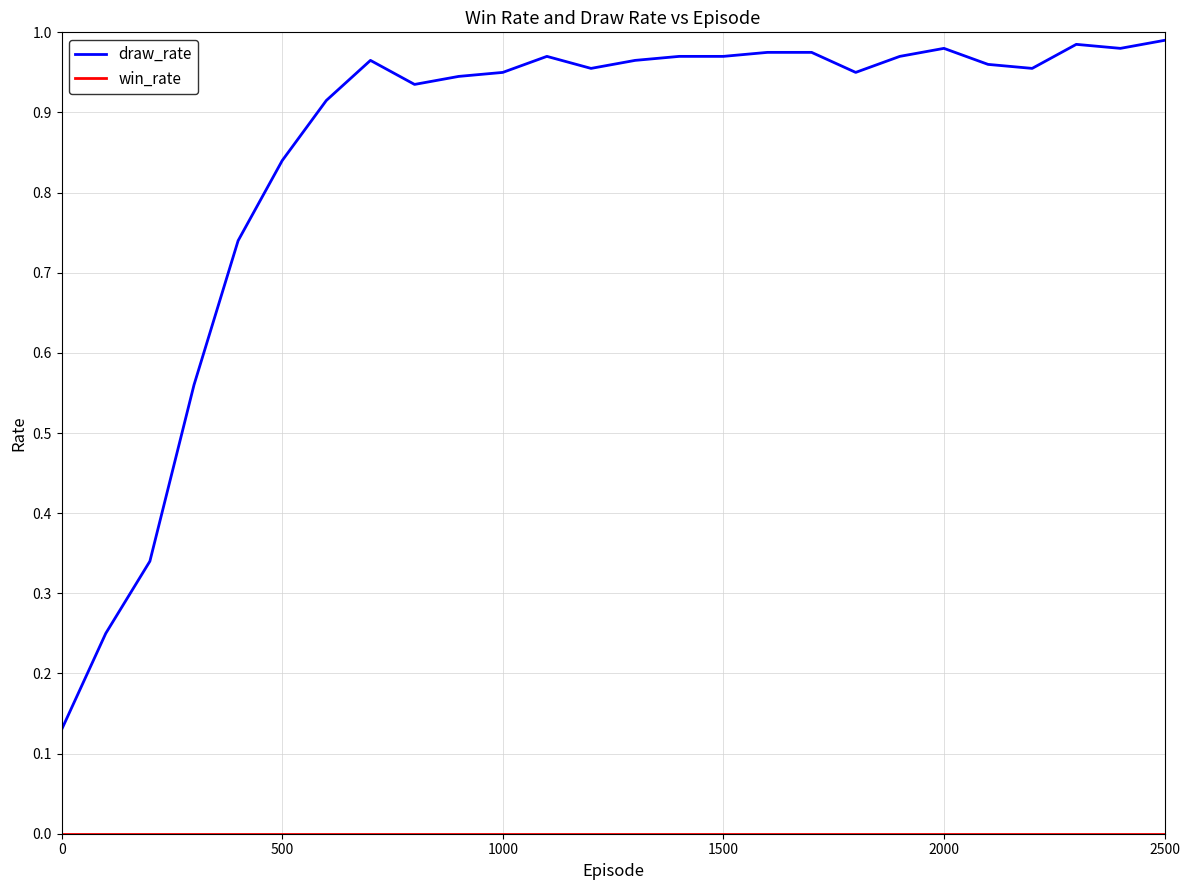

Does the chart have visible grid lines?

Yes